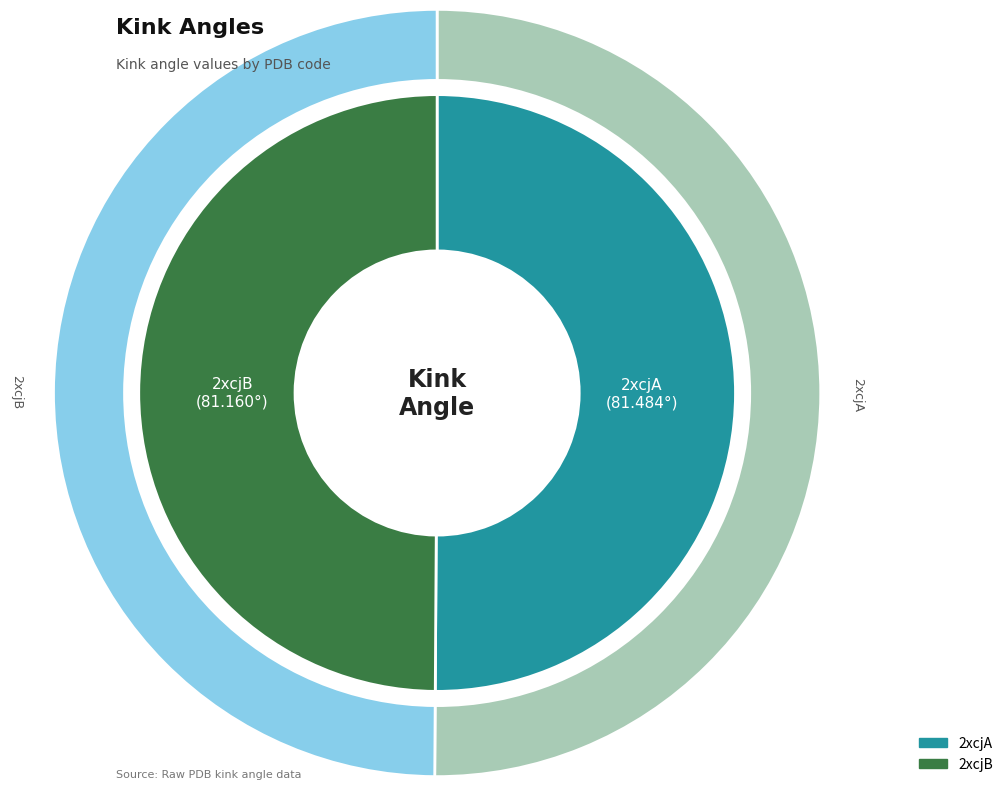

To the nearest percent, what is the average slice percentage?

50%